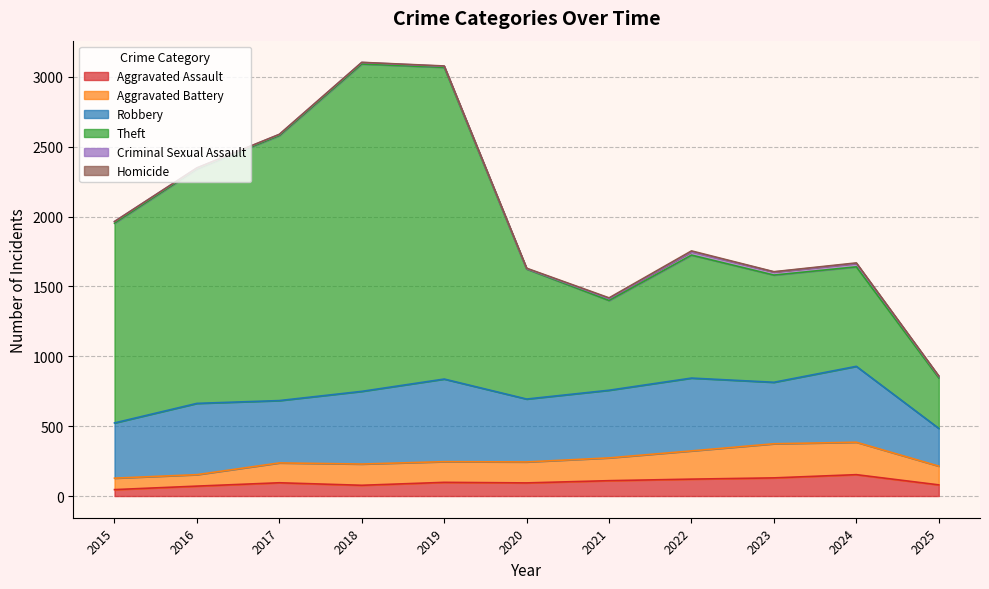

Which series changed the most between 2017 and 2020?

Theft